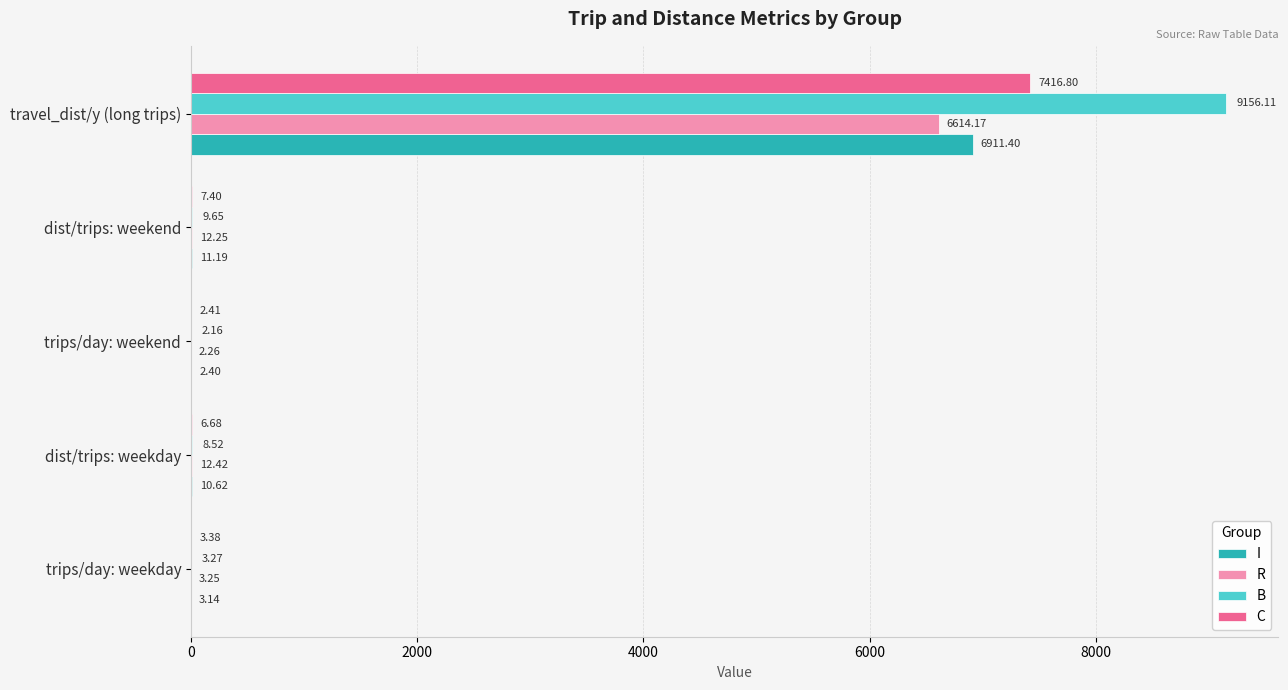

What is the sum of the C values at trips/day: weekend and trips/day: weekday?

5.8